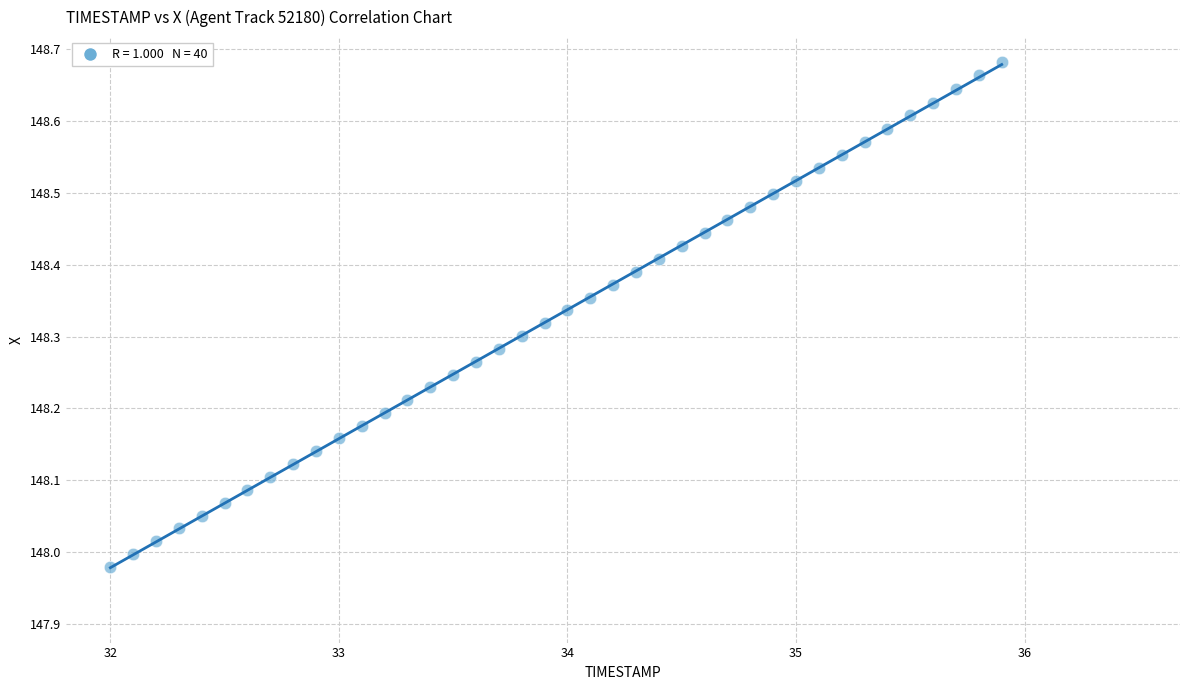

What is the range of X values (max minus min)?

3.9